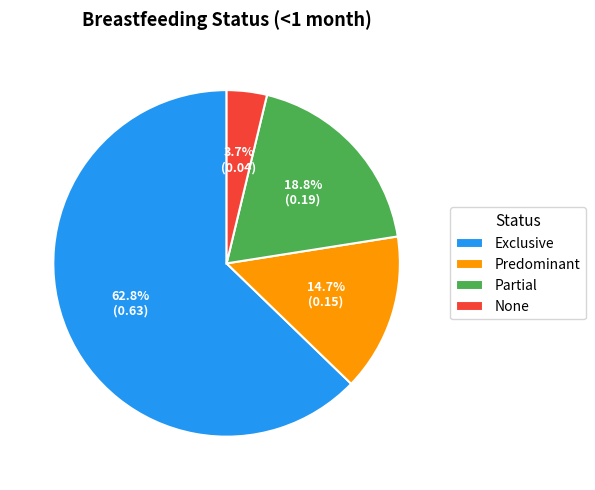

How many slices are in this pie chart?

4